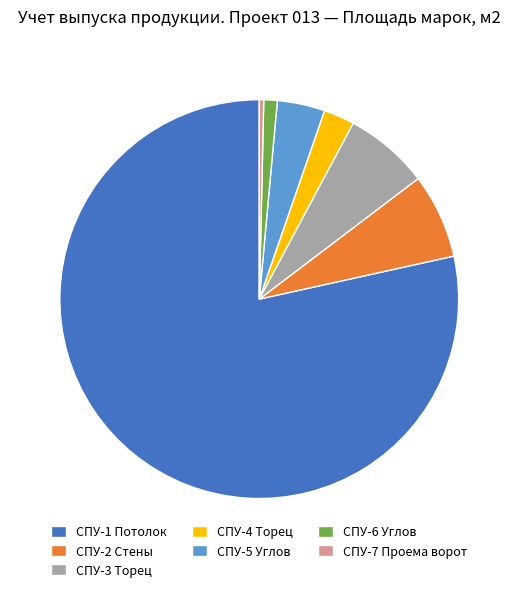

Is it true that СПУ-6 Углов is 10% of the pie?

False